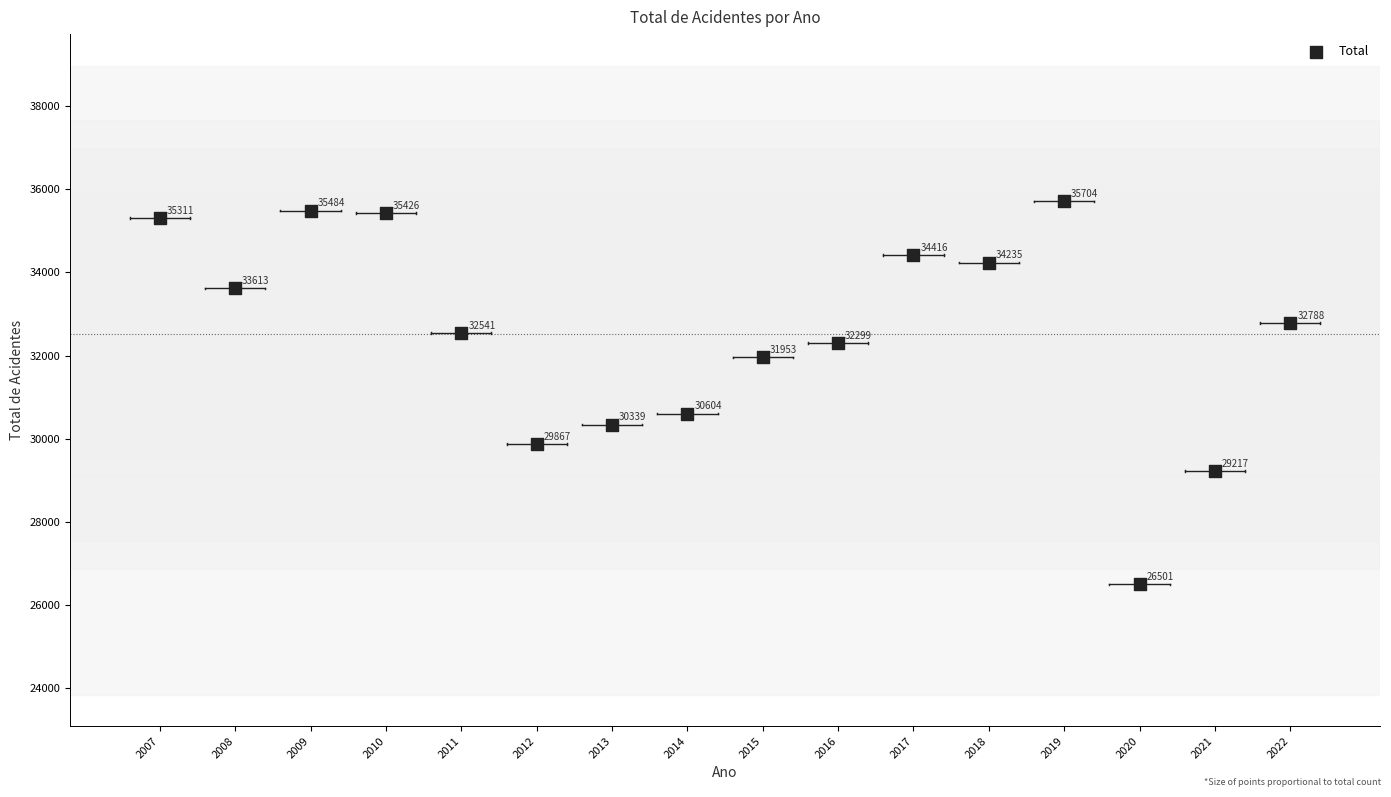

What is the range of X values (max minus min)?

15